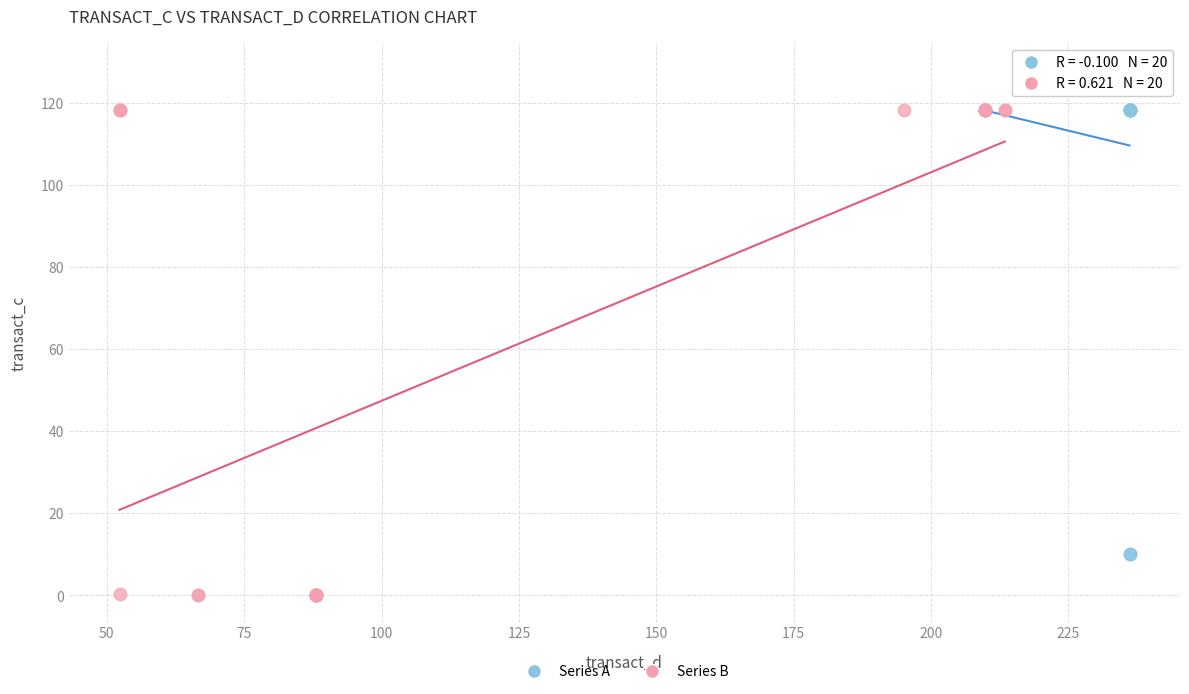

Which series reaches the maximum Y coordinate?

Series A